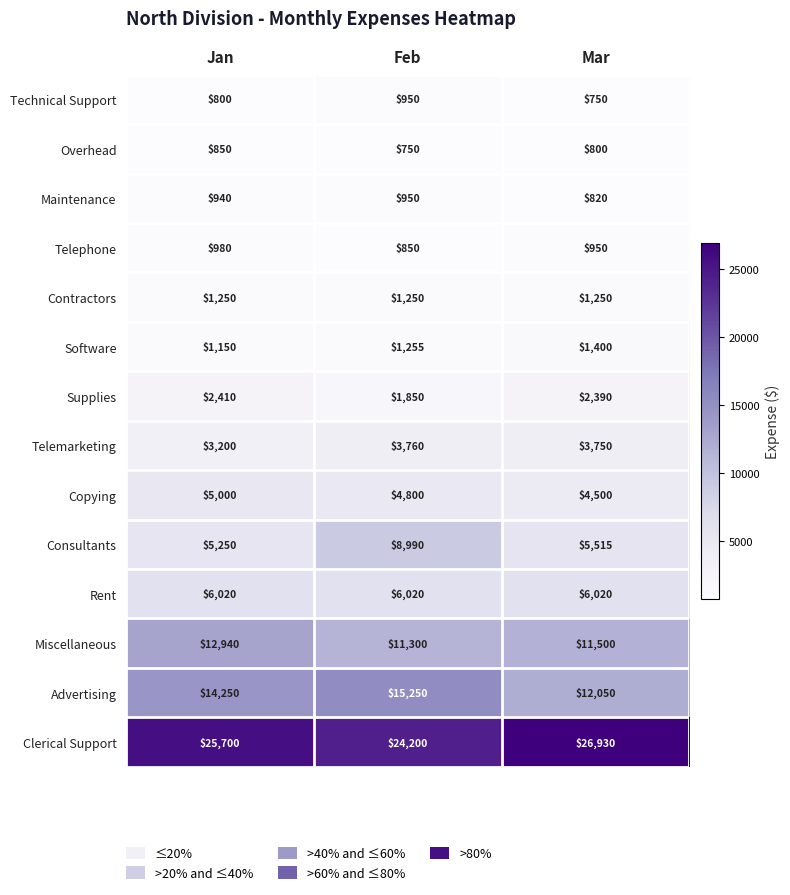

Where does the Consultants series first go above 5515?

Feb